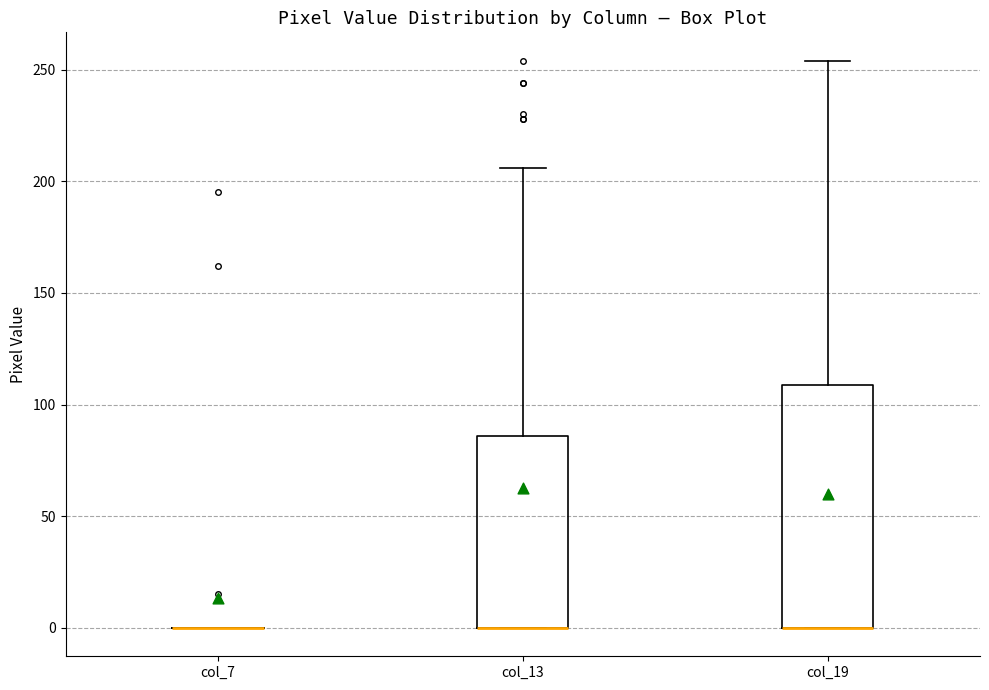

Reading left to right, transcribe this box plot: for each box, give where its median line is, the range the box spans, and where its two whiskers end, as read against the y-axis. The values are not printed on the chart, so give them approximately, as read against the axis.

col_7: box collapsed to a line at 0, whiskers 0 to 0
col_13: median 0 (drawn on the box's lower edge), box 0 to 85, whiskers 0 to 205
col_19: median 0 (drawn on the box's lower edge), box 0 to 110, whiskers 0 to 255